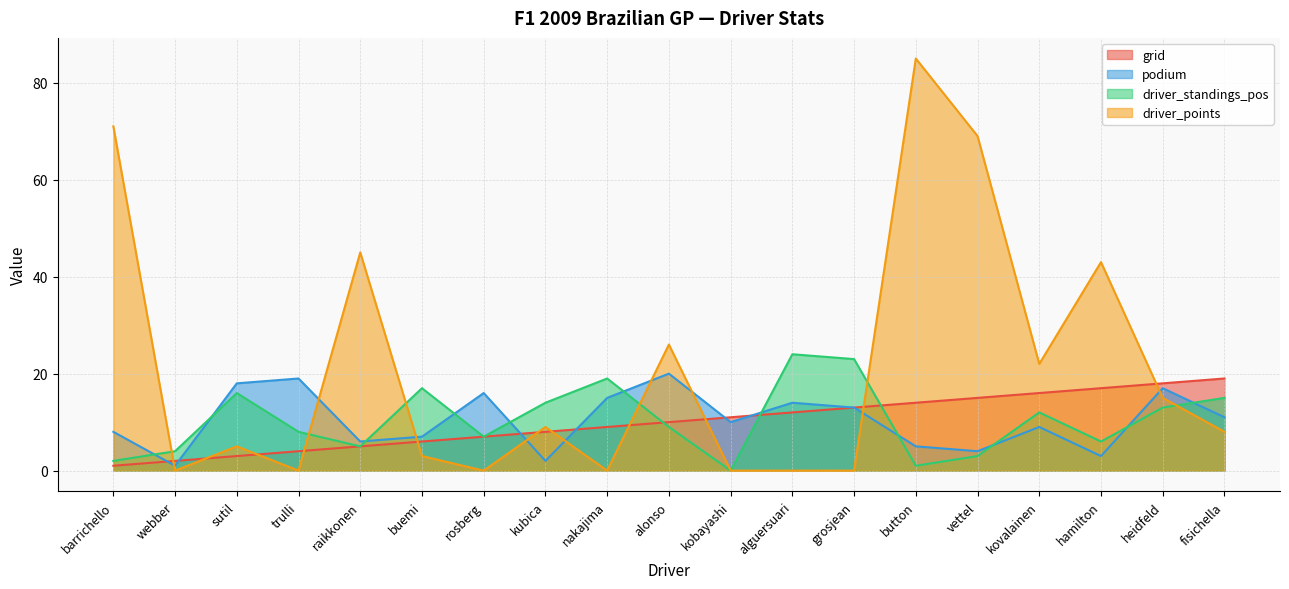

How many series are shown in this chart?

4